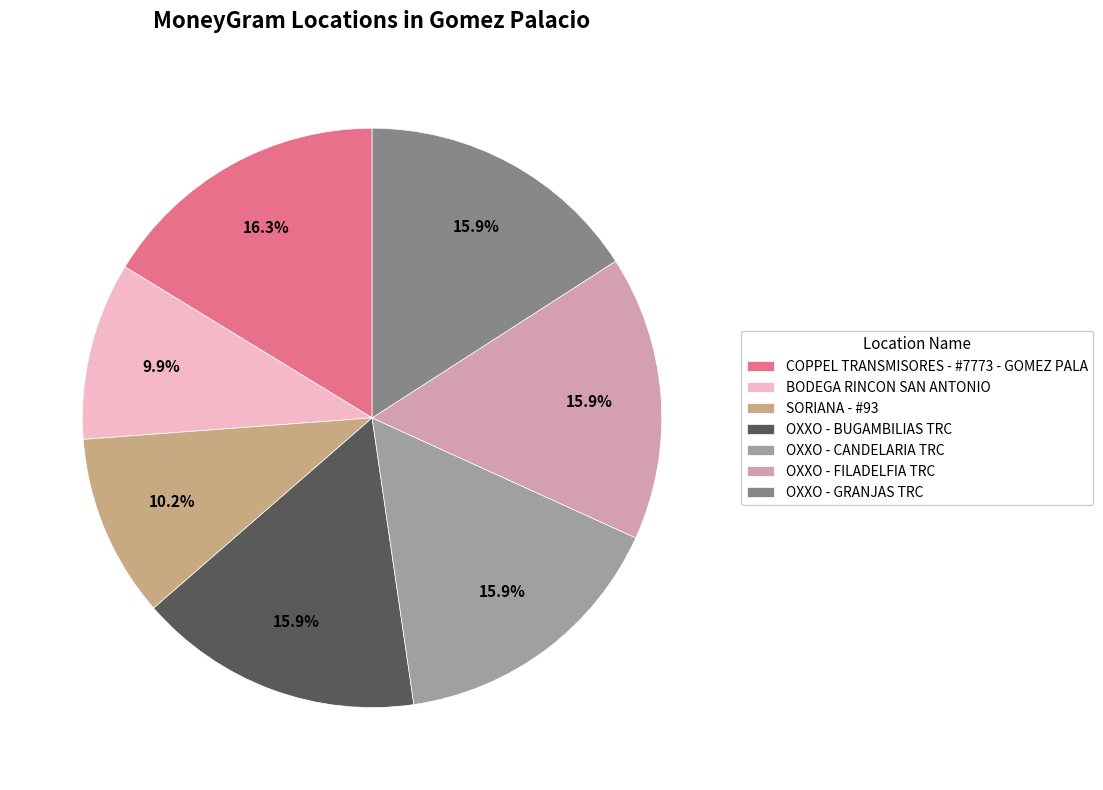

Do OXXO - CANDELARIA TRC and SORIANA - #93 together represent more than half of the pie?

No